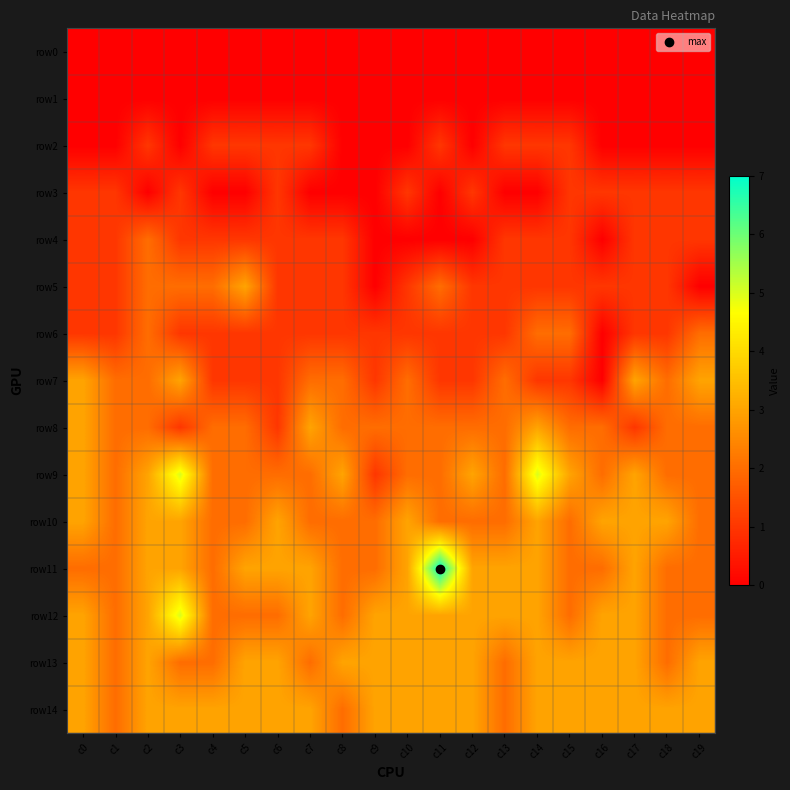

Count the number of categories in the chart.

20